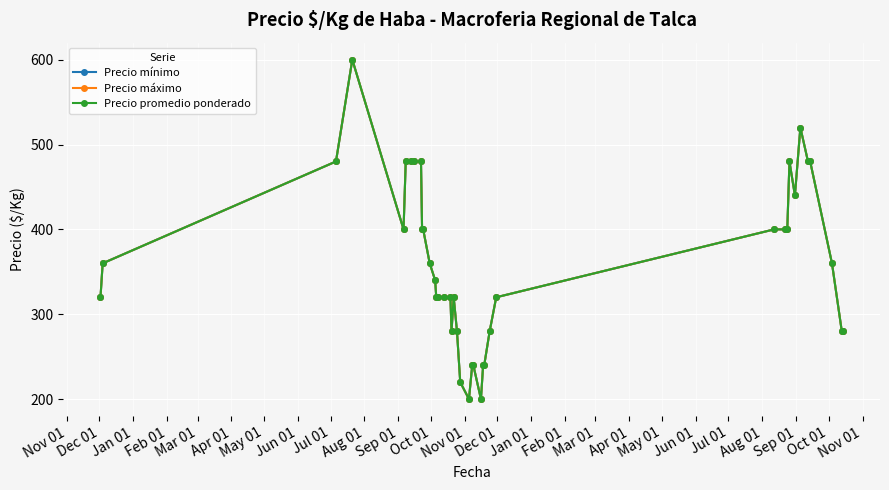

Is this an area chart (filled region under the line)?

No